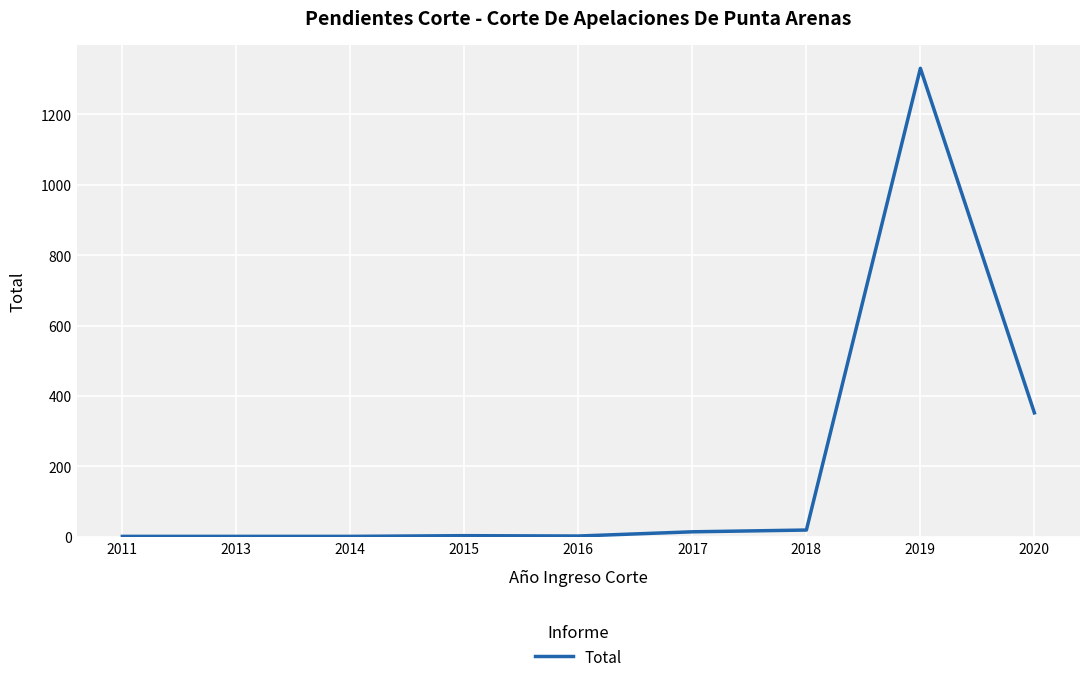

True or false: the data shows 2255 at 2019.

False